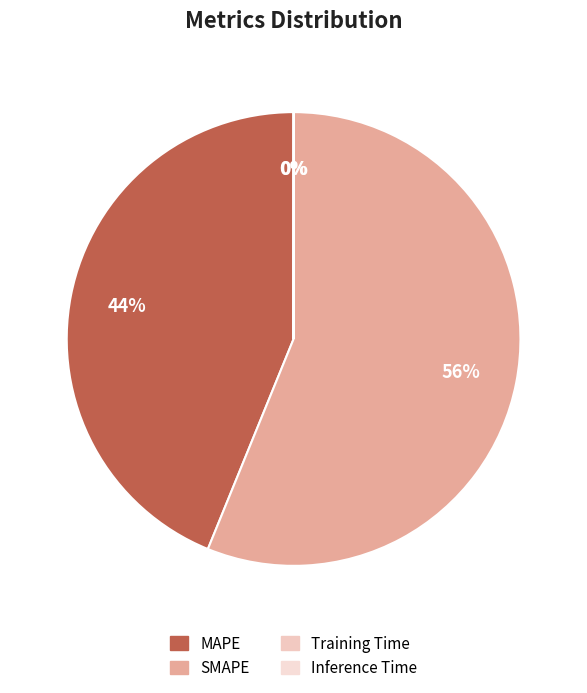

Combined, what portion of the pie is SMAPE and MAPE?

100.0%